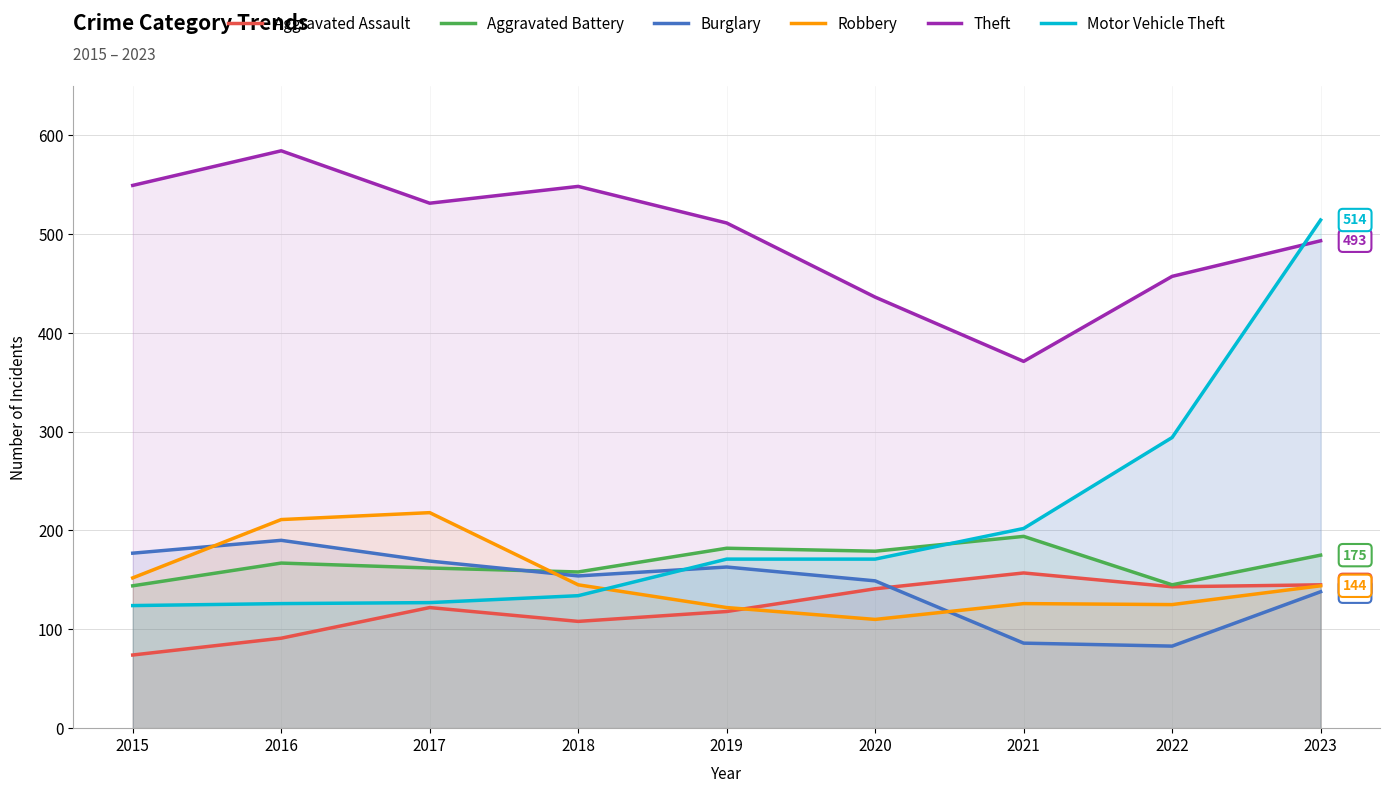

How many values in the Motor Vehicle Theft series exceed 171?

3